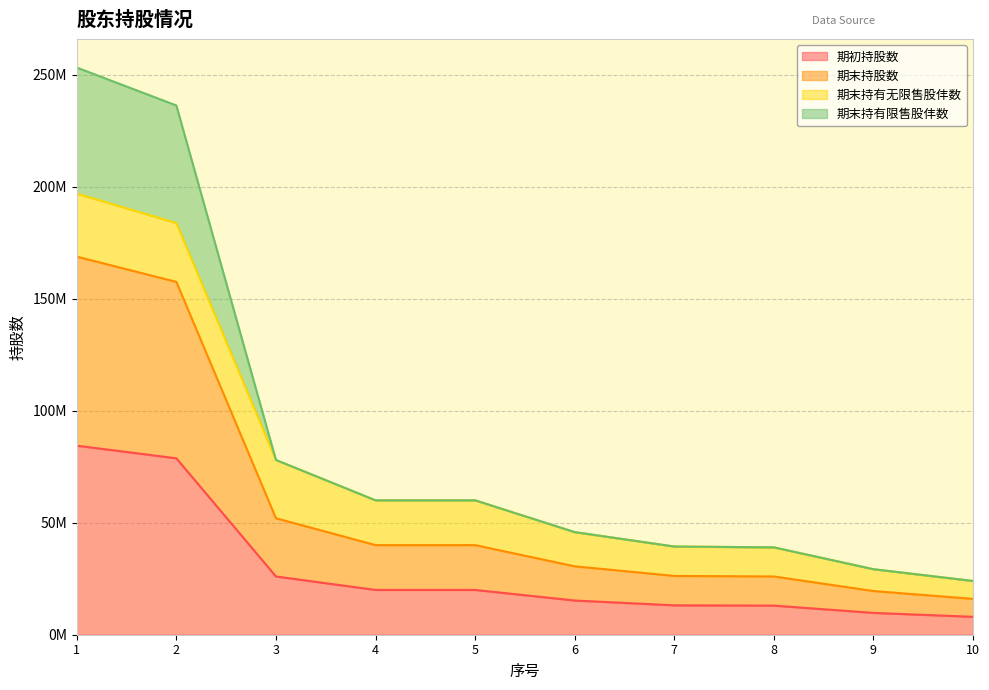

What is the value of the 期末持股数 point at the 10th from the left?

16000000